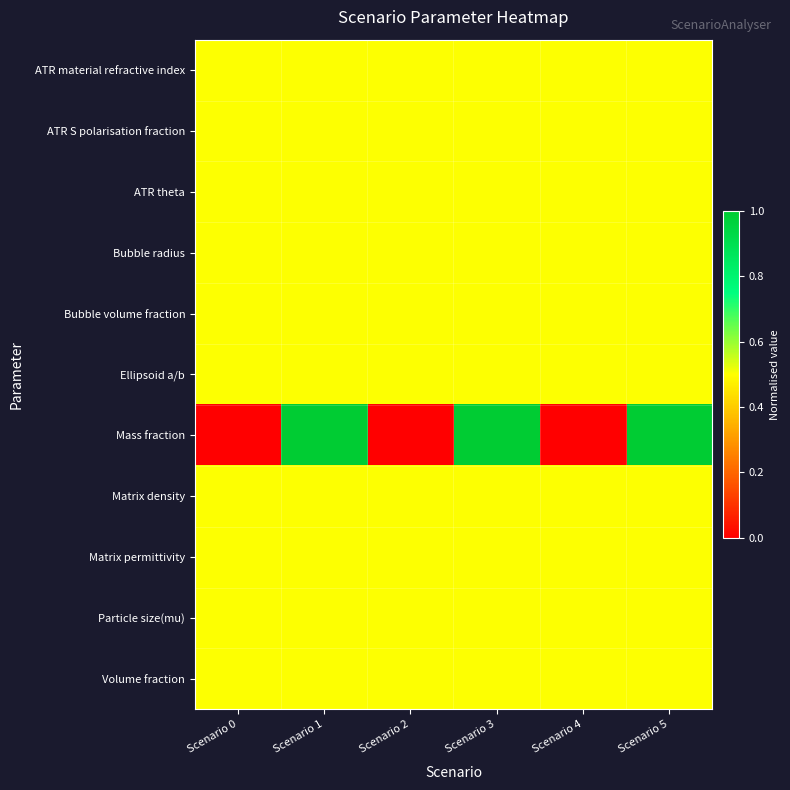

Rank the series by their maximum value, from lowest to highest.

ATR material refractive index, ATR S polarisation fraction, ATR theta, Bubble radius, Bubble volume fraction, Ellipsoid a/b, Matrix density, Matrix permittivity, Particle size(mu), Volume fraction, Mass fraction